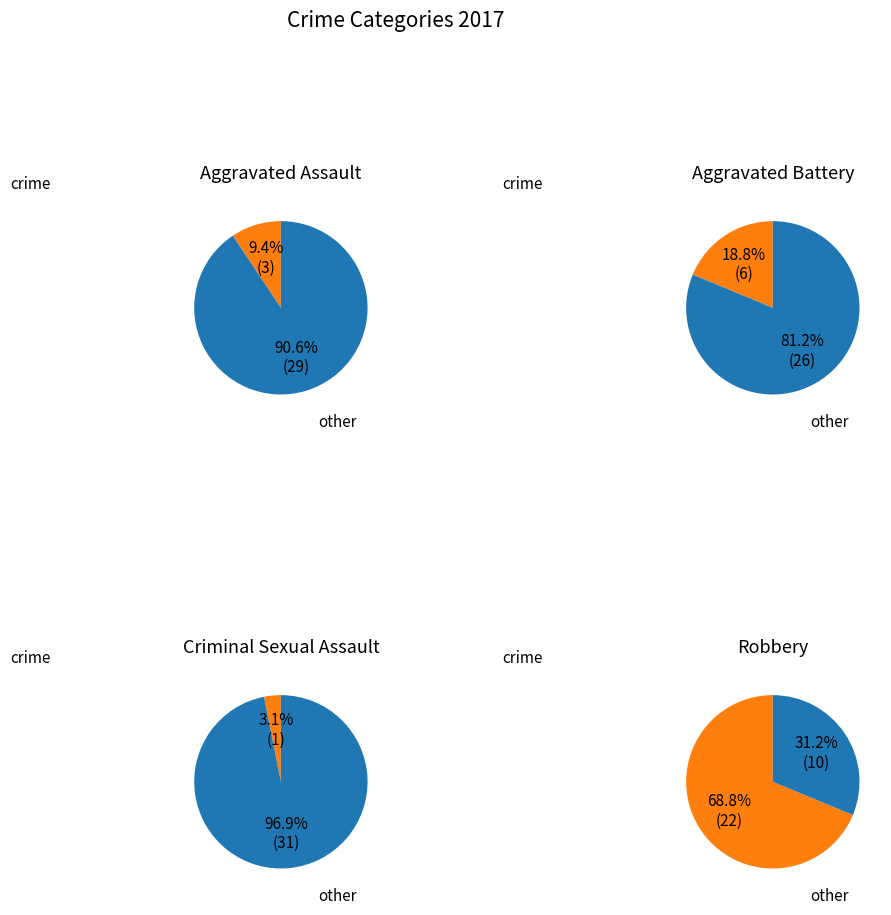

What percentage is NOT represented by Criminal Sexual Assault?

96.9%